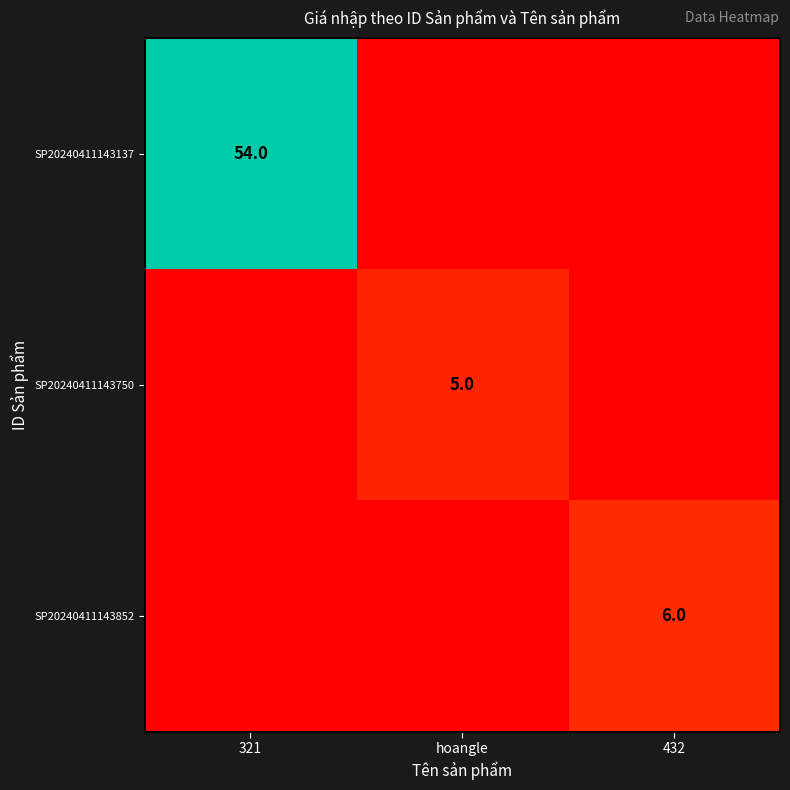

The SP20240411143852 series shows 6 at 432. True or false?

True